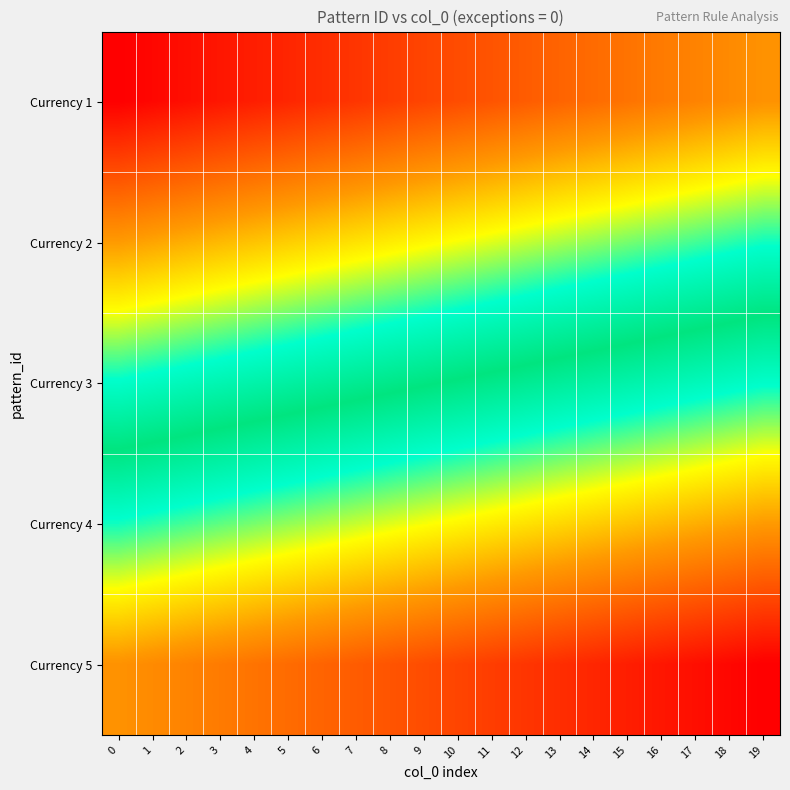

At which category does the chart reach its peak across all series?

19